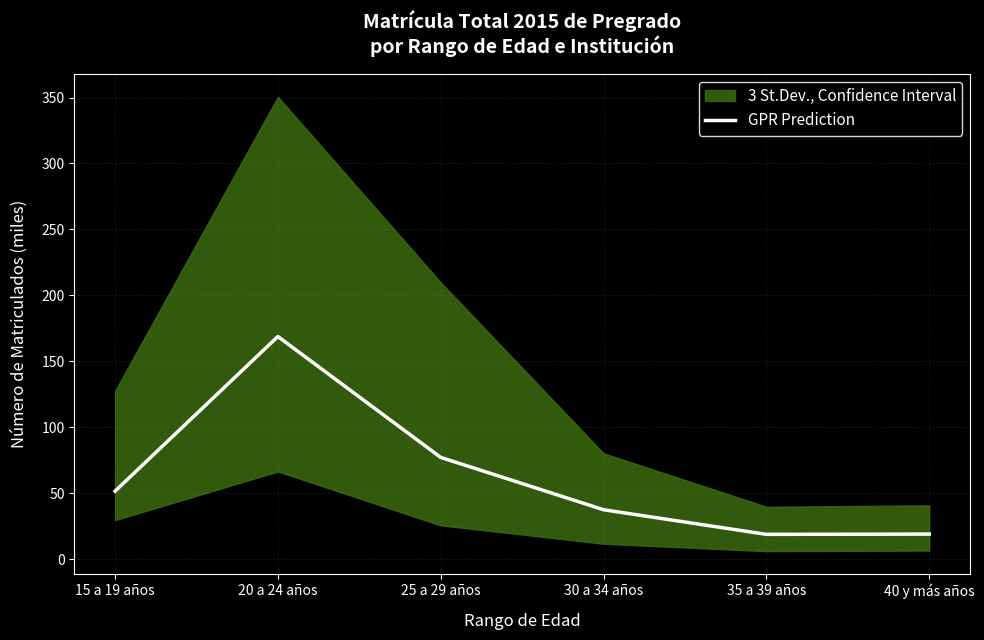

Which category has the highest value across all series?

20 a 24 años